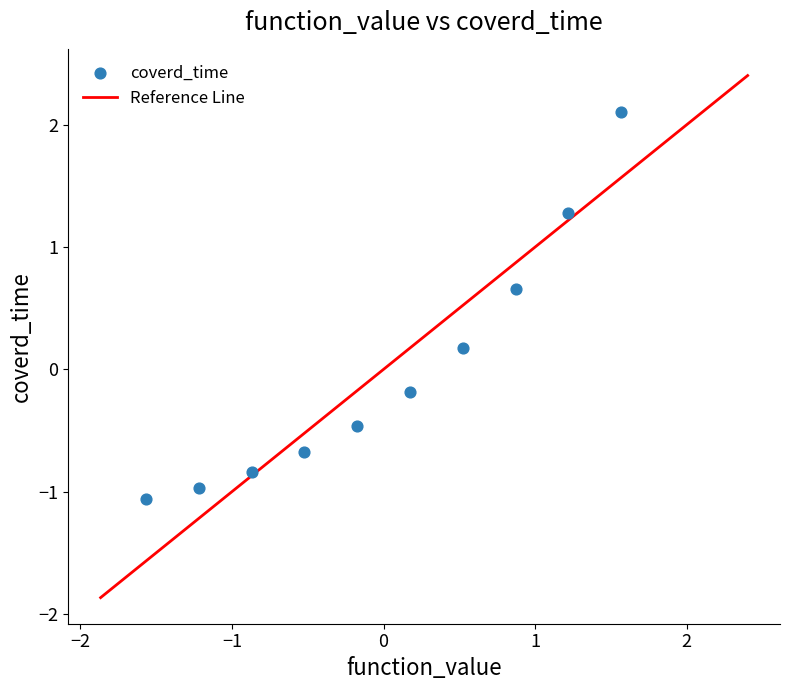

What is the range of X values (max minus min)?

3.1